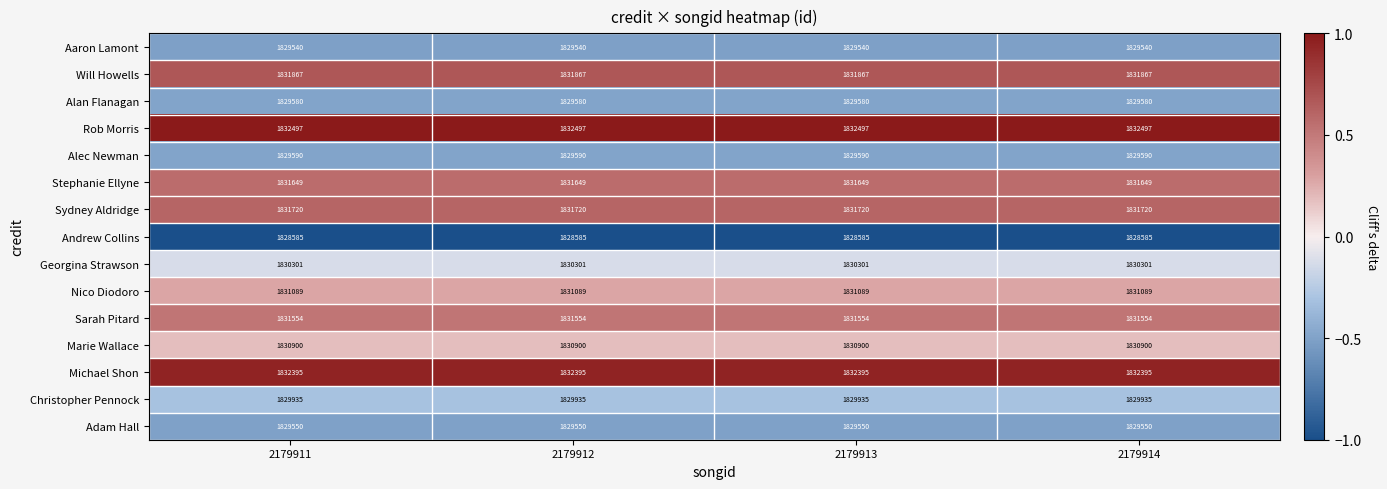

What is the approximate value of Georgina Strawson at 2179912?

1830301